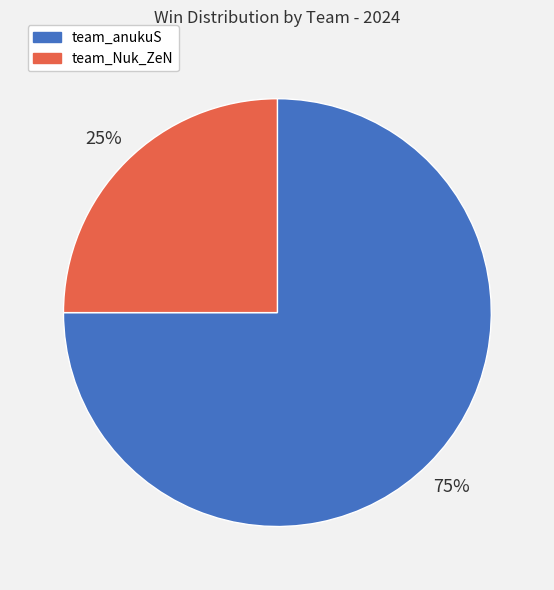

Is there a majority slice in this chart?

Yes